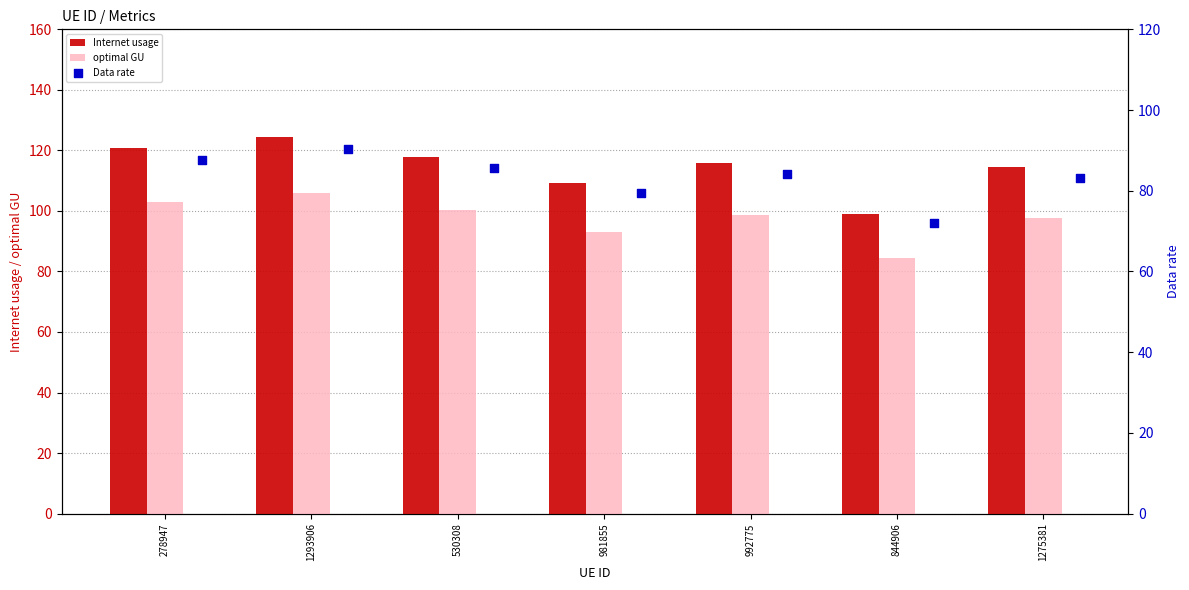

What is the difference between the Internet usage values at 981855 and 1275381?

5.3